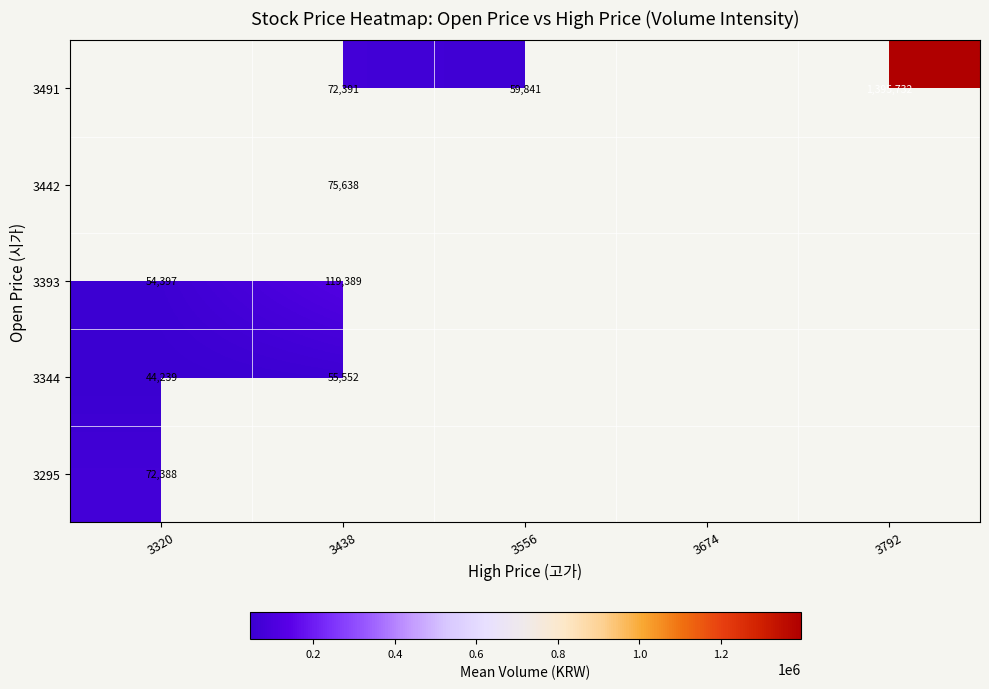

The 3491 series shows 72391 at 3438. True or false?

True